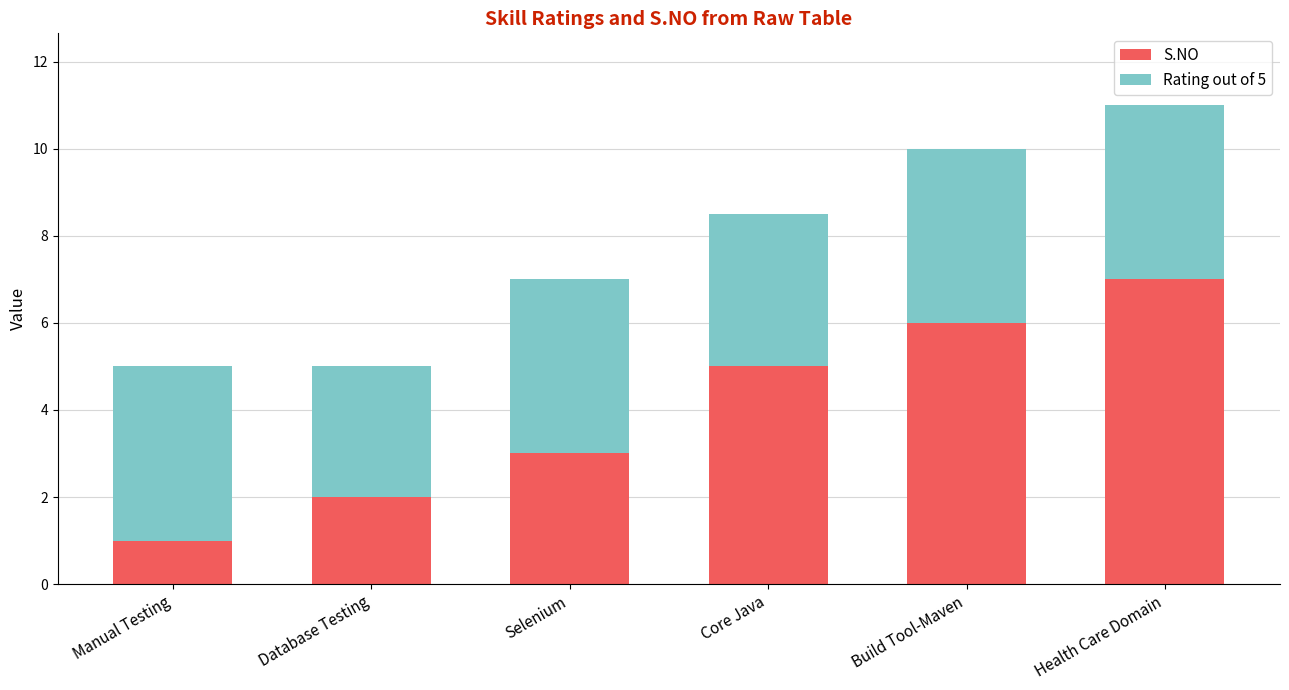

Does the chart contain stacked bars?

Yes